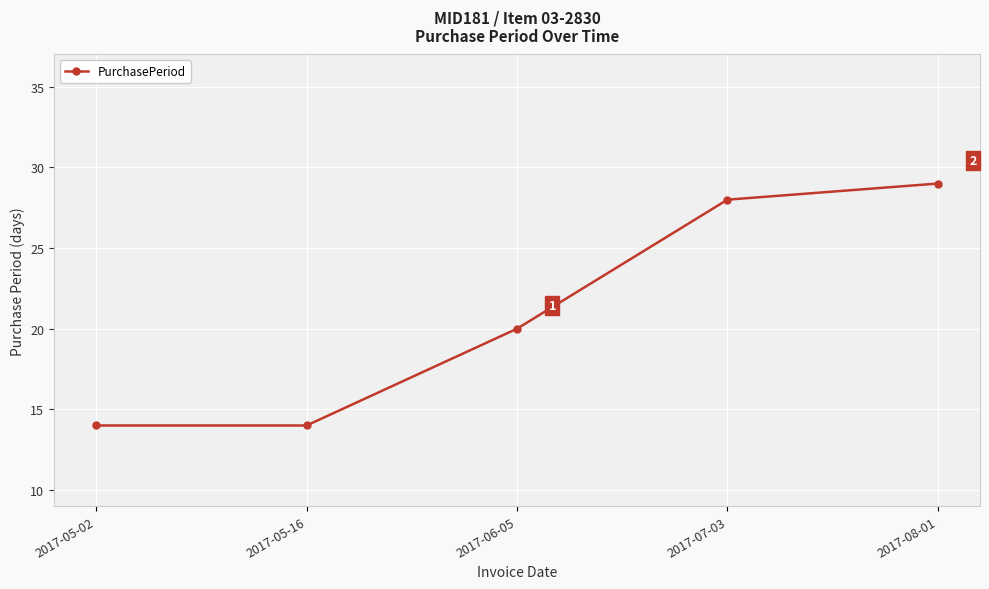

What is the label of the 5th point from the left?

2017-08-01